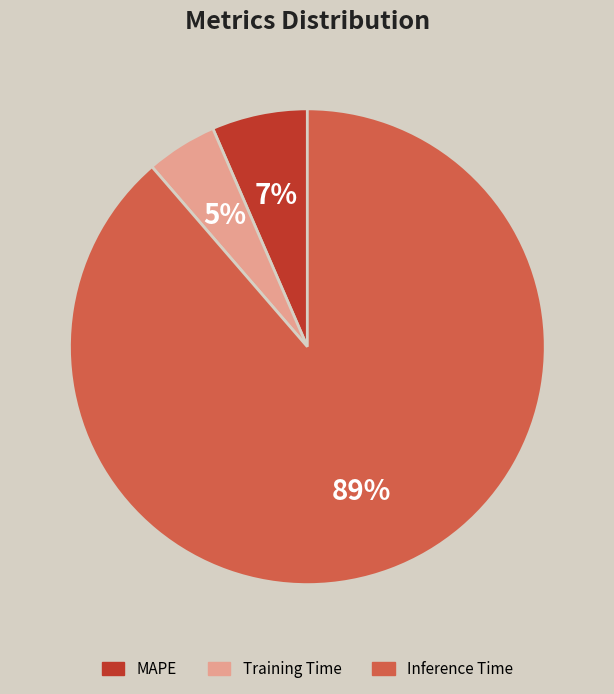

Combined, do Training Time and MAPE account for over 50%?

No